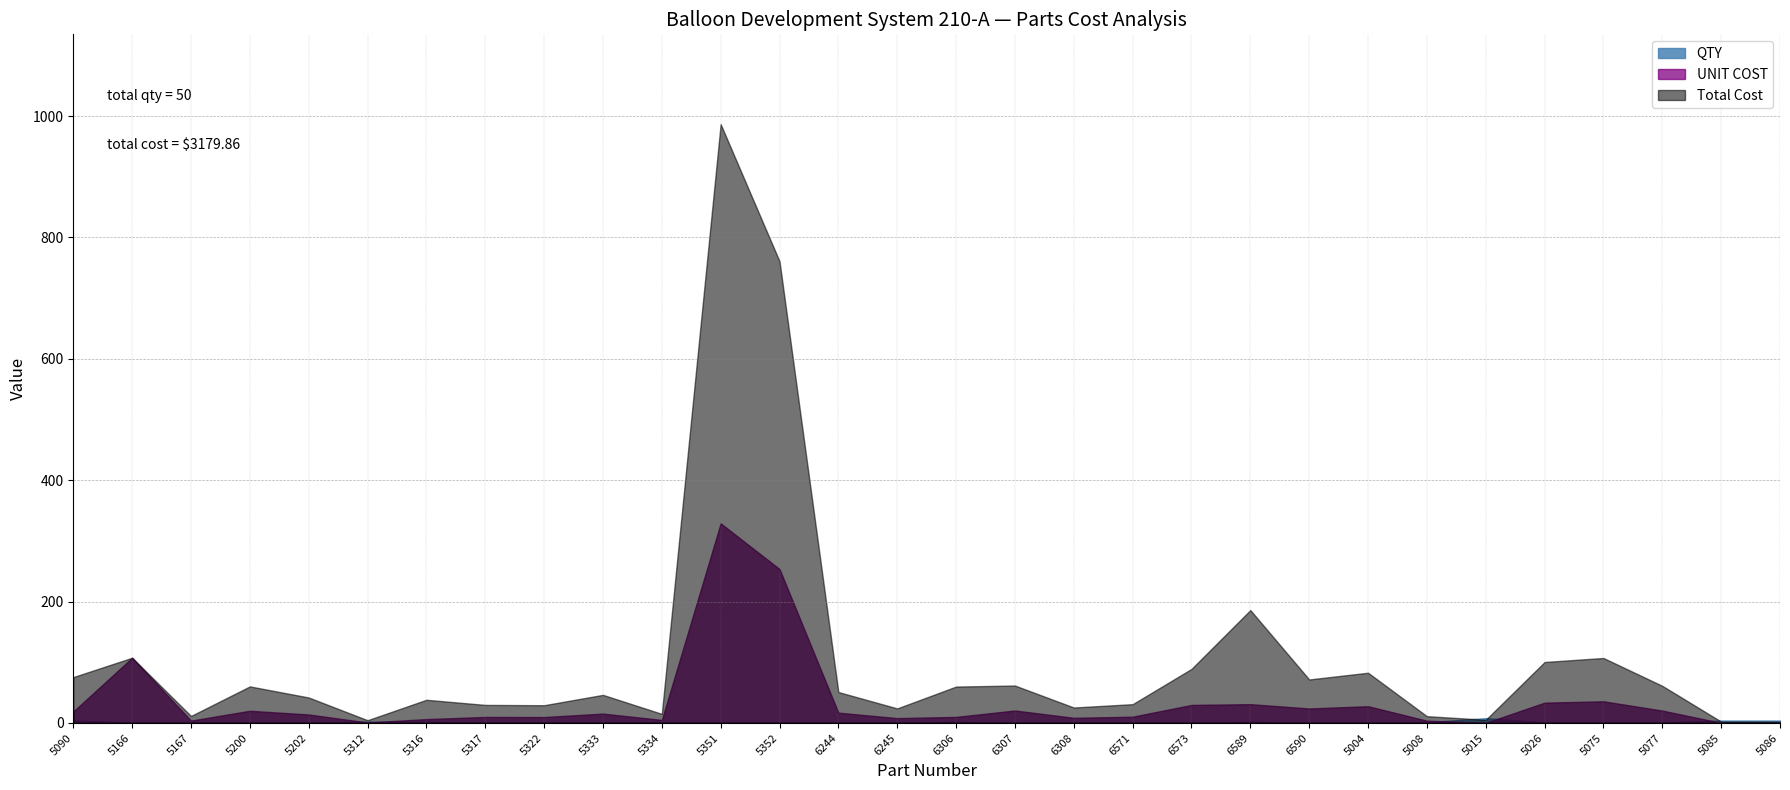

Where does the Total Cost series first go above 51?

5090